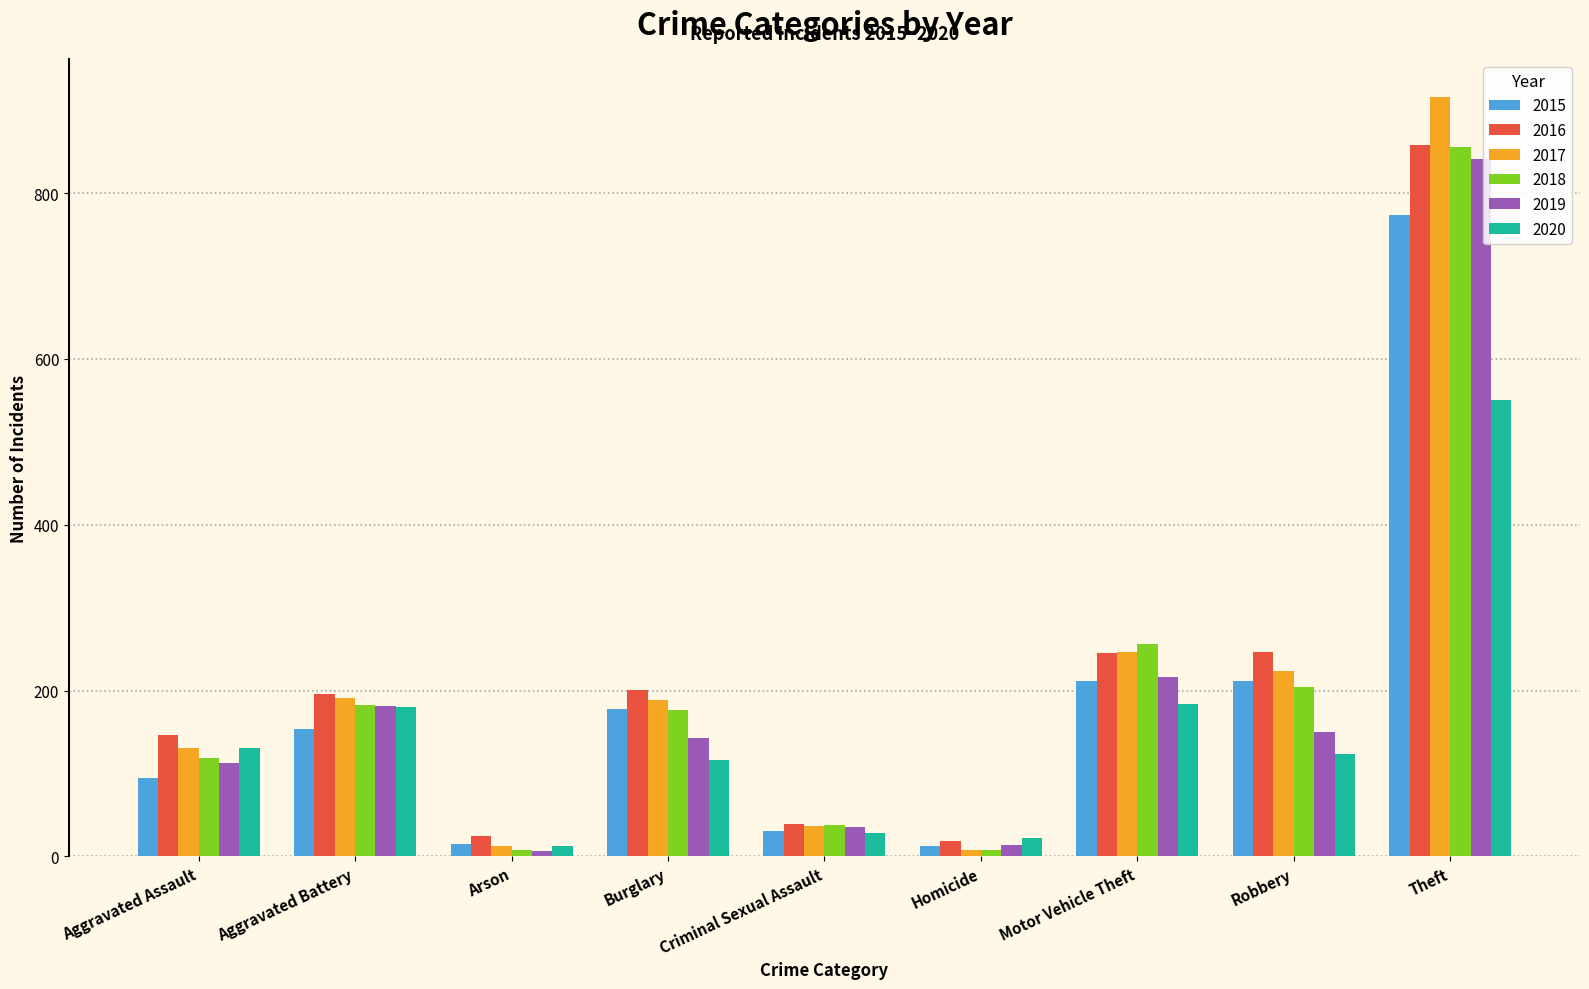

What is the maximum value shown in the chart?

916